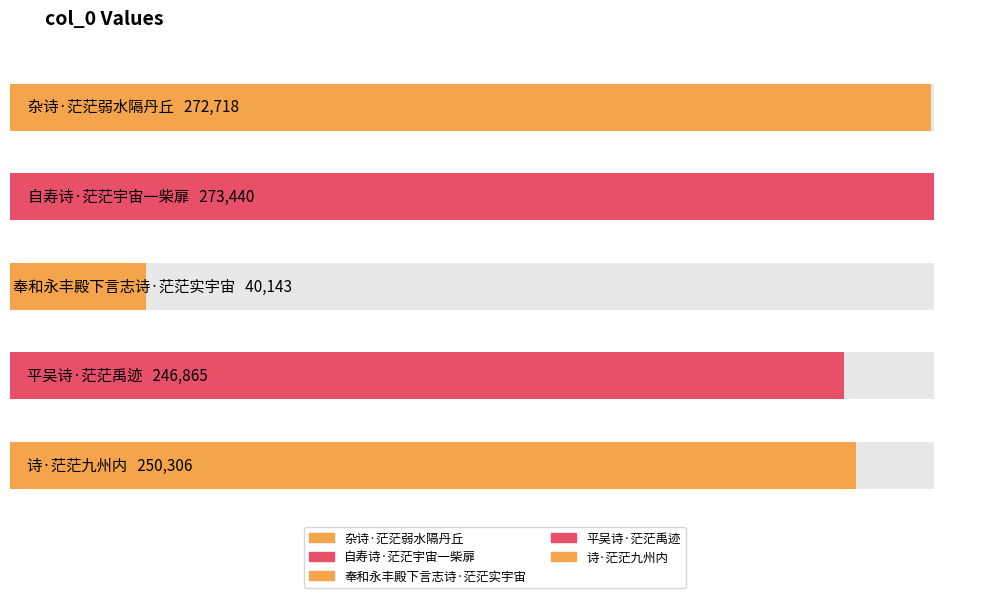

Reading left to right, what are all the values shown in this chart?

杂诗·茫茫弱水隔丹丘=272718	自寿诗·茫茫宇宙一柴扉=273440	奉和永丰殿下言志诗·茫茫实宇宙=40143	平吴诗·茫茫禹迹=246865	诗·茫茫九州内=250306